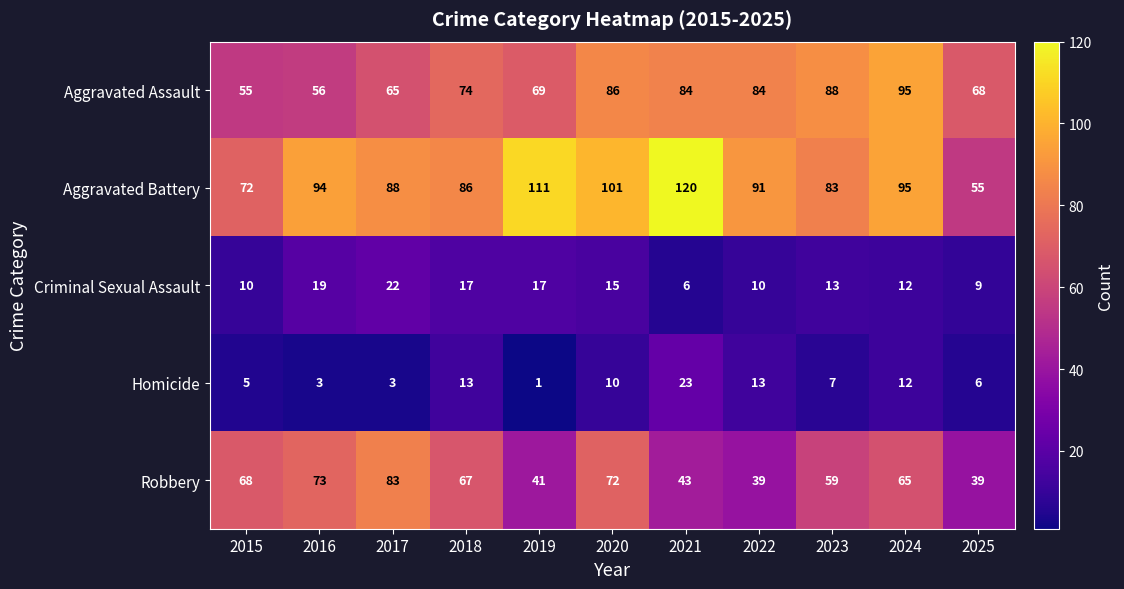

What is the minimum value shown in the chart?

1